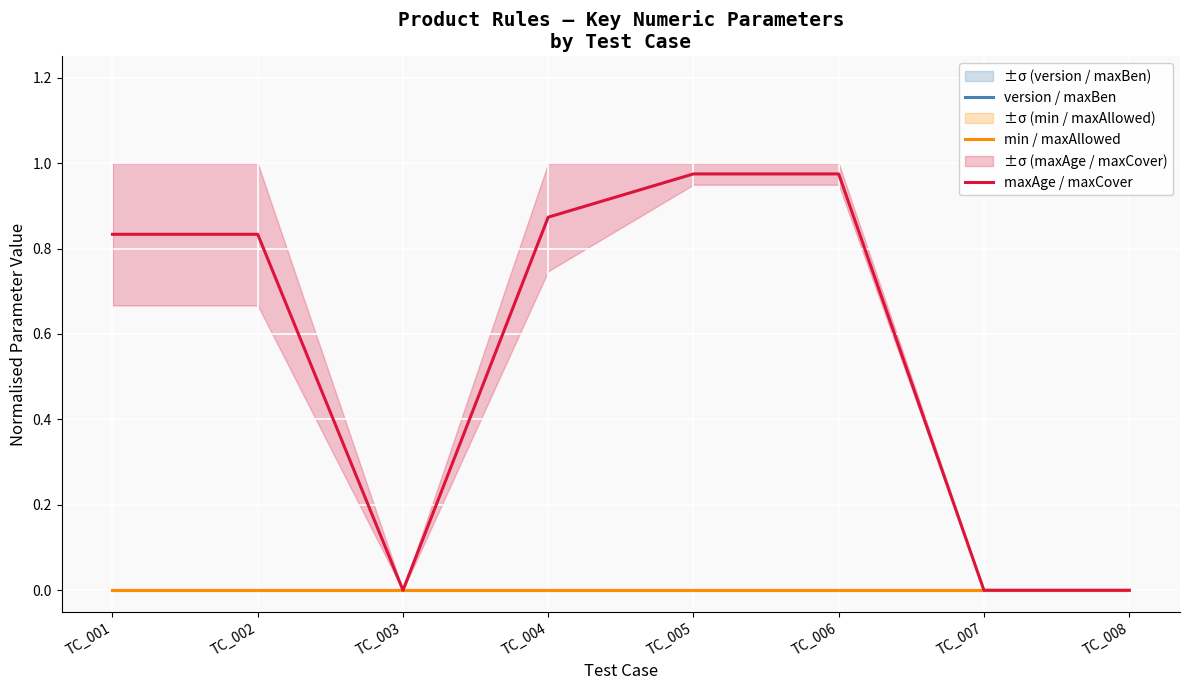

Is the value of maxAge / maxCover at TC_005 greater than the value of min / maxAllowed at TC_004?

Yes